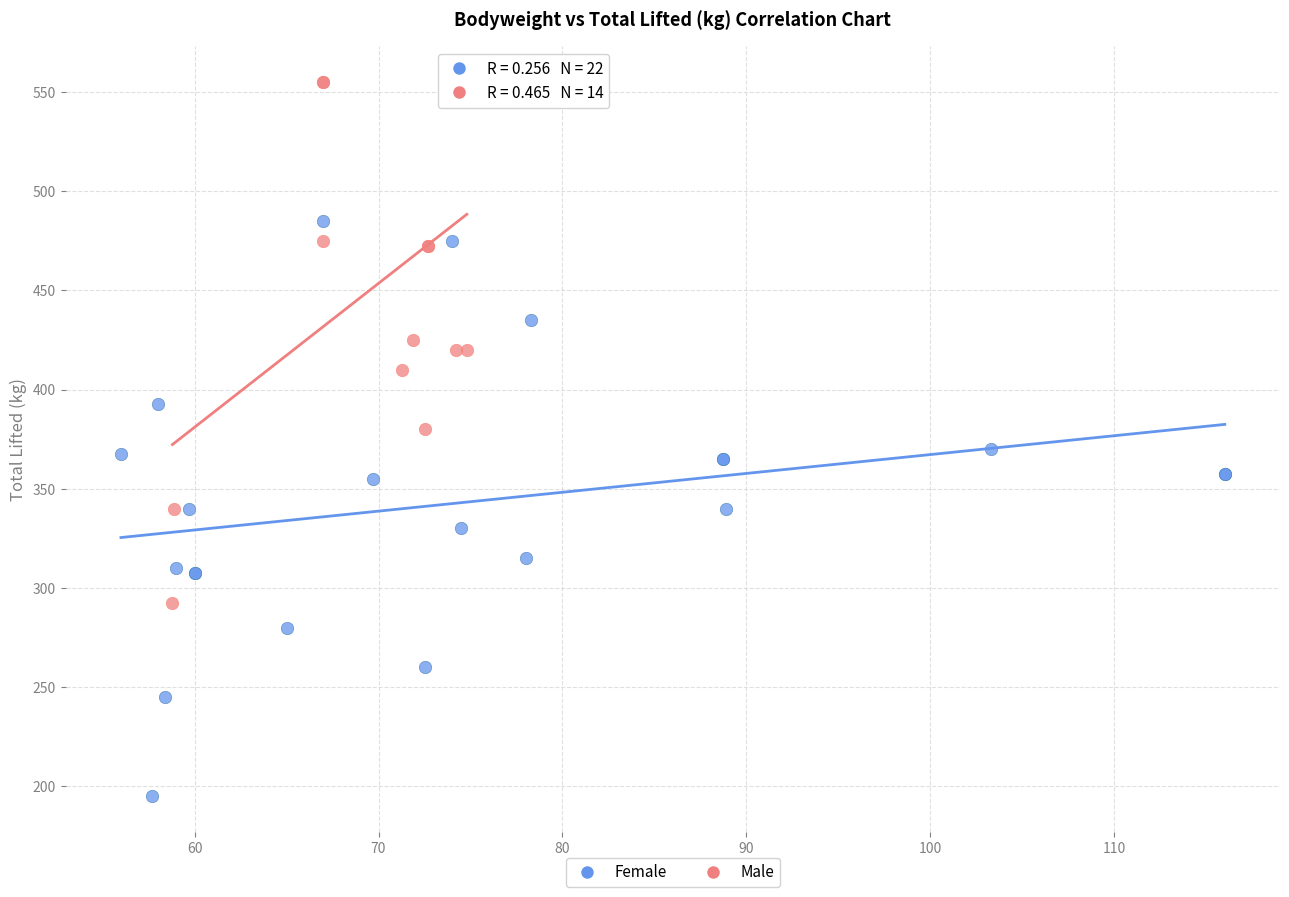

Which series contains the lowest Y value?

Female